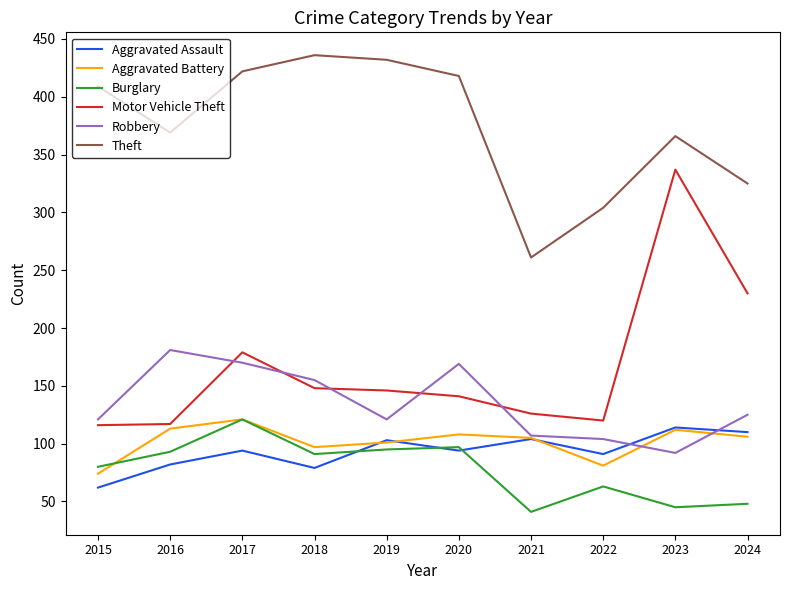

At which label does Motor Vehicle Theft reach its peak?

2023